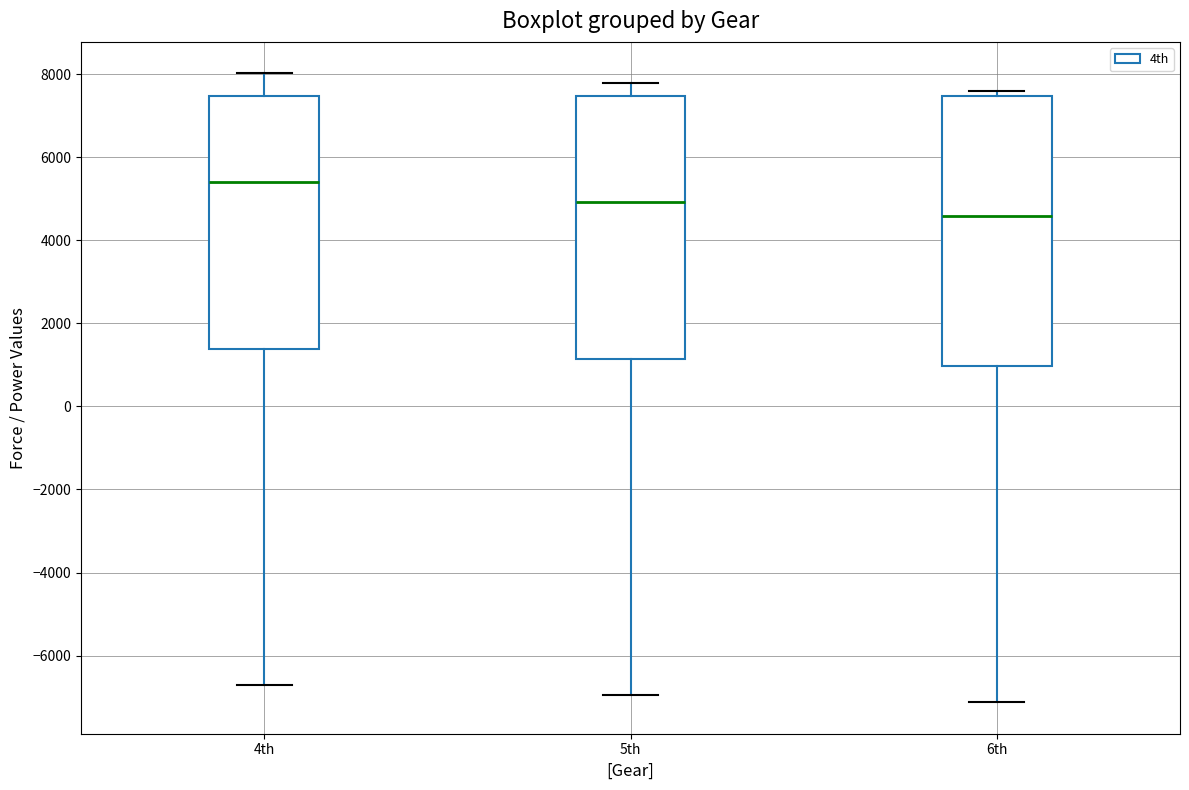

Reading left to right, transcribe this box plot: for each box, give where its median line is, the range the box spans, and where its two whiskers end, as read against the y-axis. The values are not printed on the chart, so give them approximately, as read against the axis.

4th: median 5400, box 1400 to 7400, whiskers -6800 to 8000
5th: median 5000, box 1200 to 7400, whiskers -7000 to 7800
6th: median 4600, box 1000 to 7400, whiskers -7200 to 7600